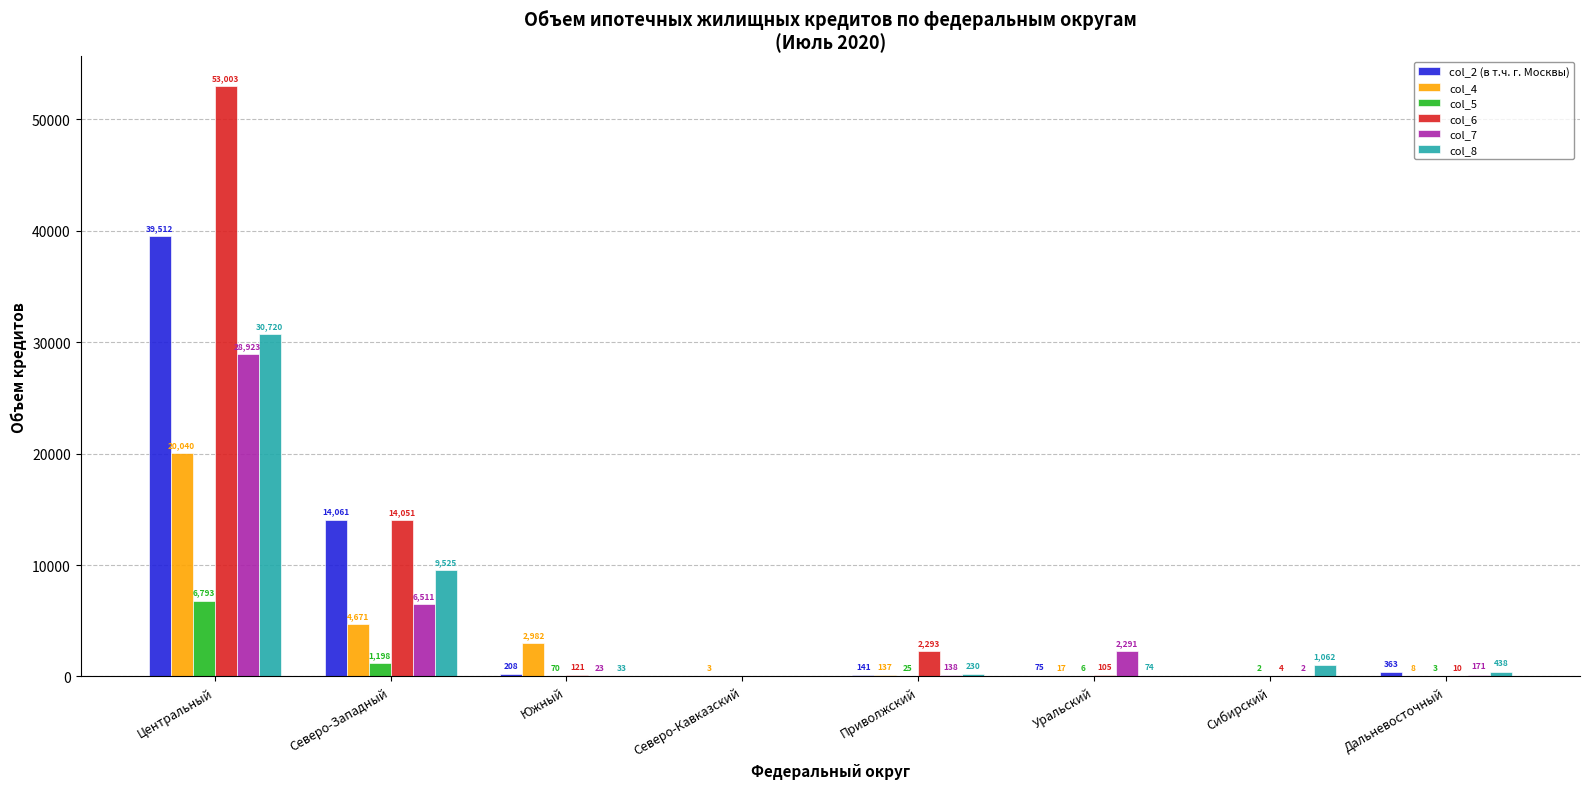

Reading left to right, list all the values displayed in this chart.

col_2 (в т.ч. г. Москвы): 39512	14061	208	0	141	75	0	363
col_4: 20040	4671	2982	3	137	17	0	8
col_5: 6793	1198	70	0	25	6	2	3
col_6: 53003	14051	121	0	2293	105	4	10
col_7: 28923	6511	23	0	138	2291	2	171
col_8: 30720	9525	33	0	230	74	1062	438